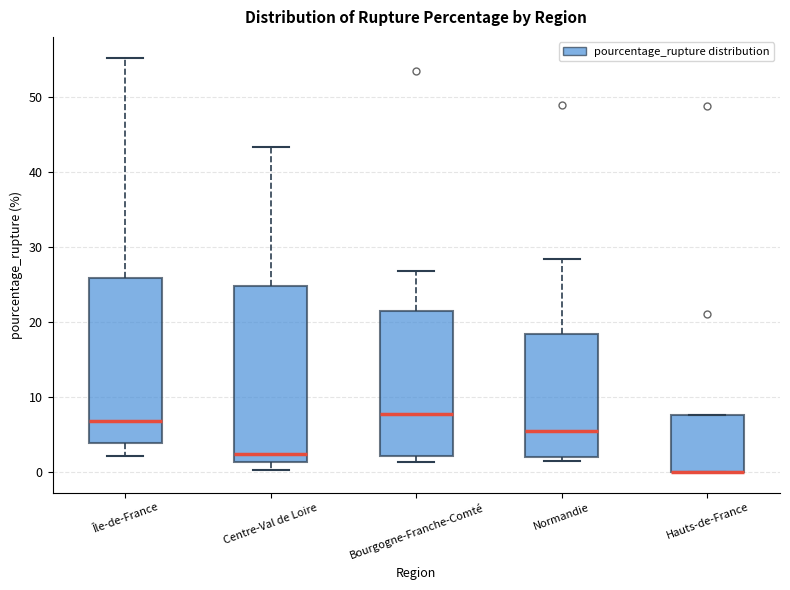

Reading left to right, transcribe this box plot: for each box, give where its median line is, the range the box spans, and where its two whiskers end, as read against the y-axis. The values are not printed on the chart, so give them approximately, as read against the axis.

Île-de-France: median 7, box 4 to 26, whiskers 2 to 55
Centre-Val de Loire: median 2, box 1 to 25, whiskers 0 to 43
Bourgogne-Franche-Comté: median 8, box 2 to 21, whiskers 1 to 27
Normandie: median 5, box 2 to 18, whiskers 1 to 28
Hauts-de-France: median 0 (drawn on the box's lower edge), box 0 to 8, whiskers 0 to 8